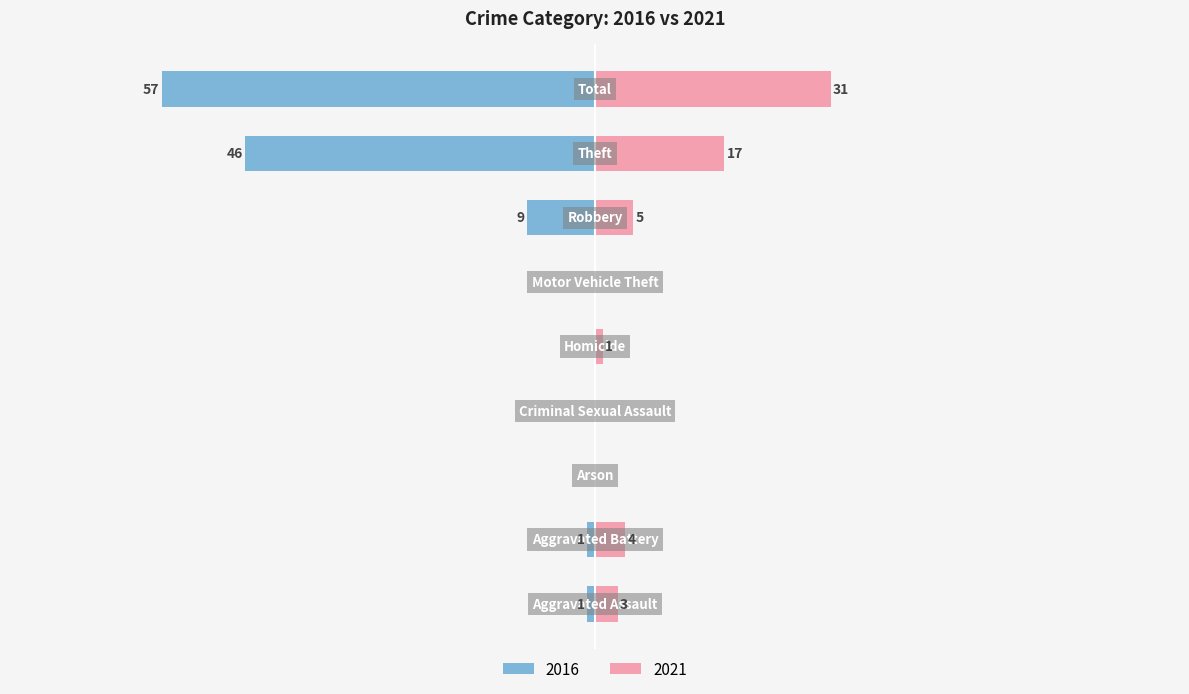

The value of 2016 at Theft is -46. True or false?

True